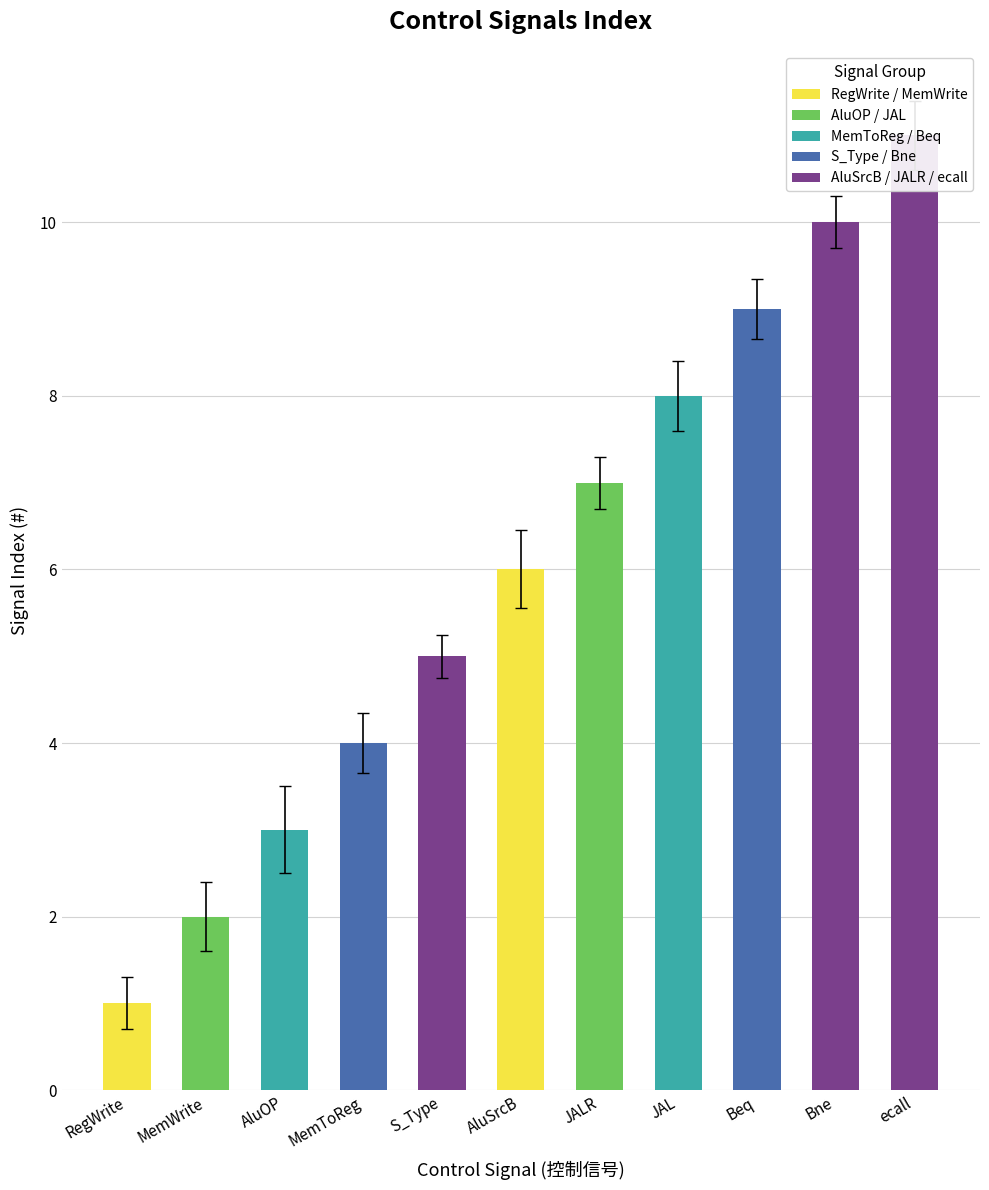

How many data points are above 6?

5